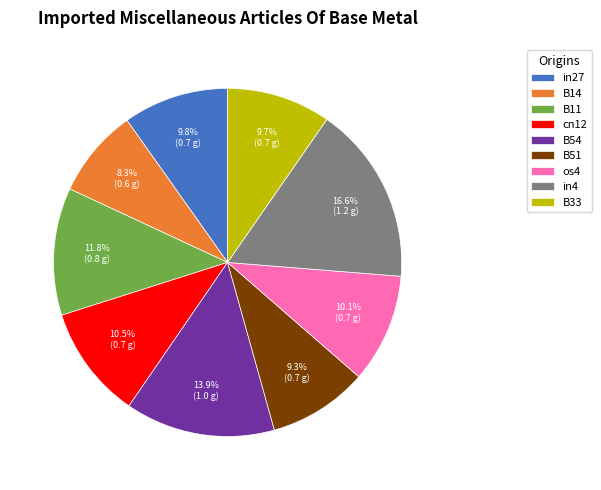

The B11 slice represents 24% of the pie. True or false?

False